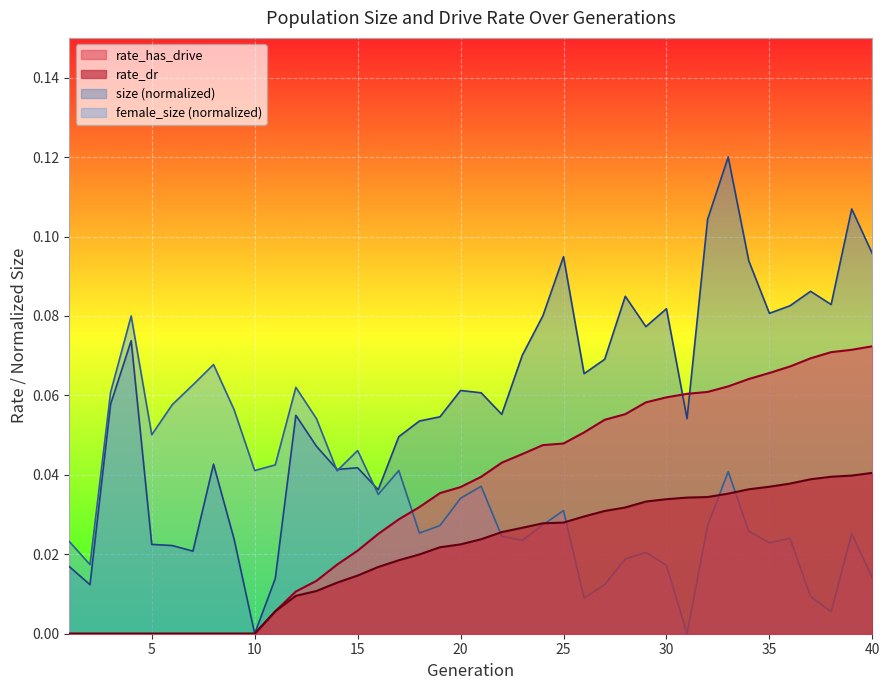

What is the total value across all series at 33?

0.1